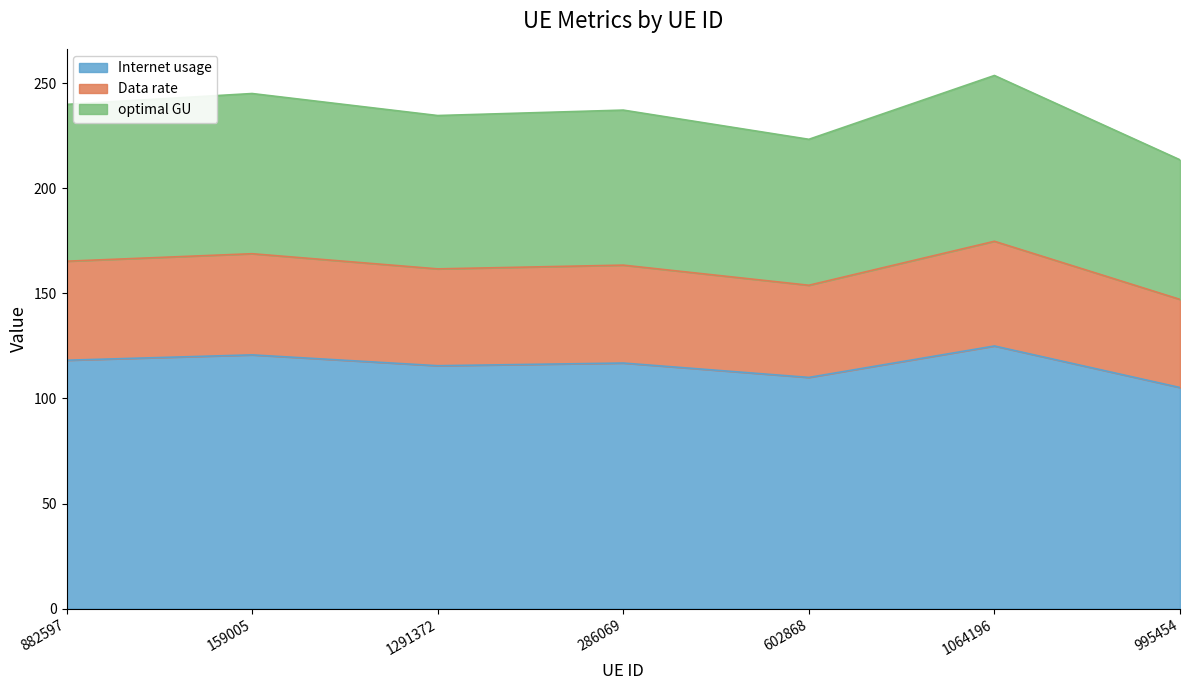

What is the label of the 4th point from the left?

286069